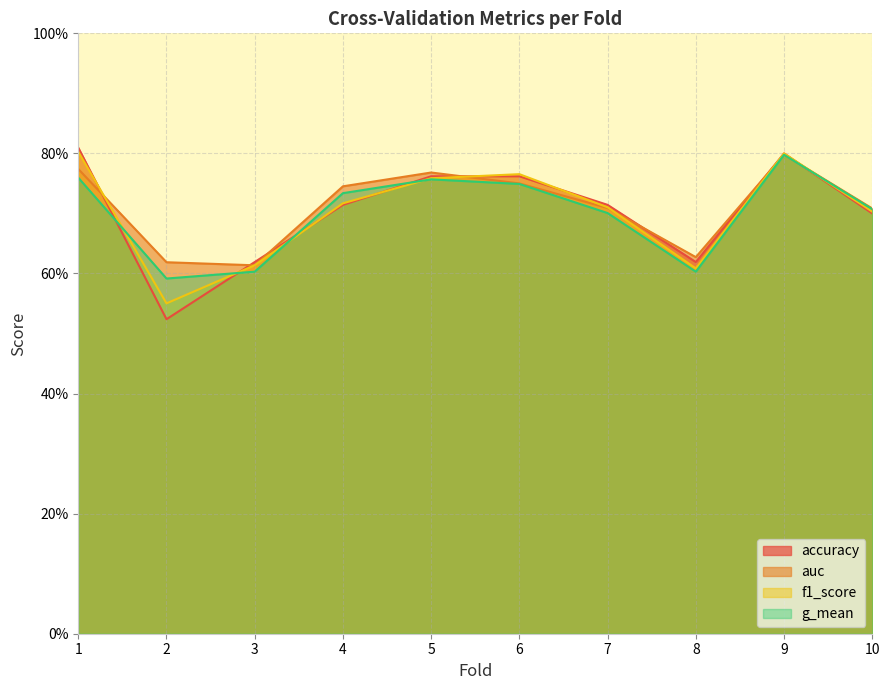

List the series in order of their peak value, lowest first.

g_mean, auc, f1_score, accuracy